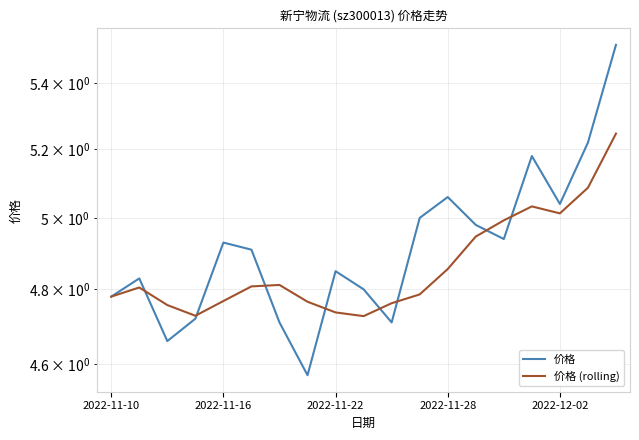

Which series has the largest range (max minus min)?

价格